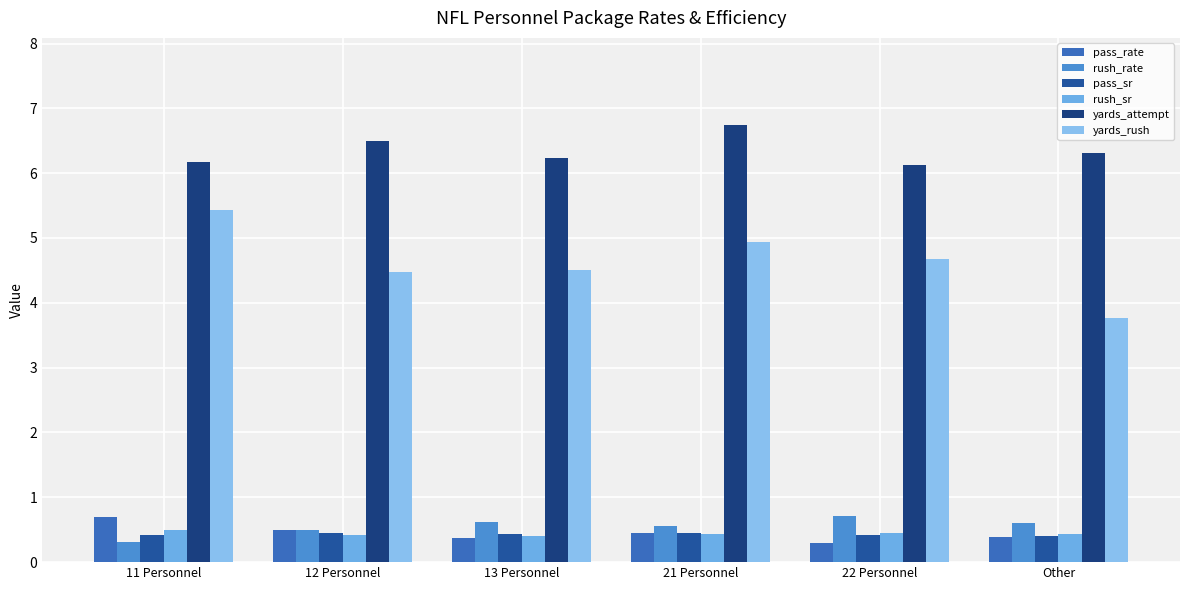

How many bars are there in each group?

6